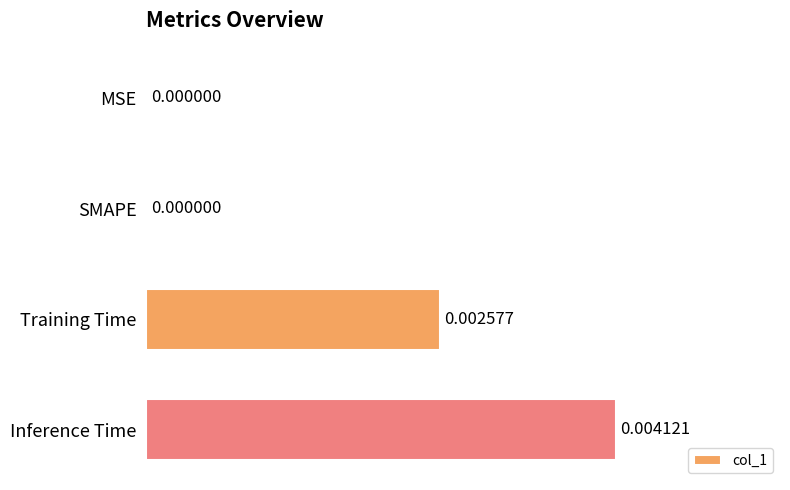

Which label corresponds to the largest value in the chart?

Inference Time